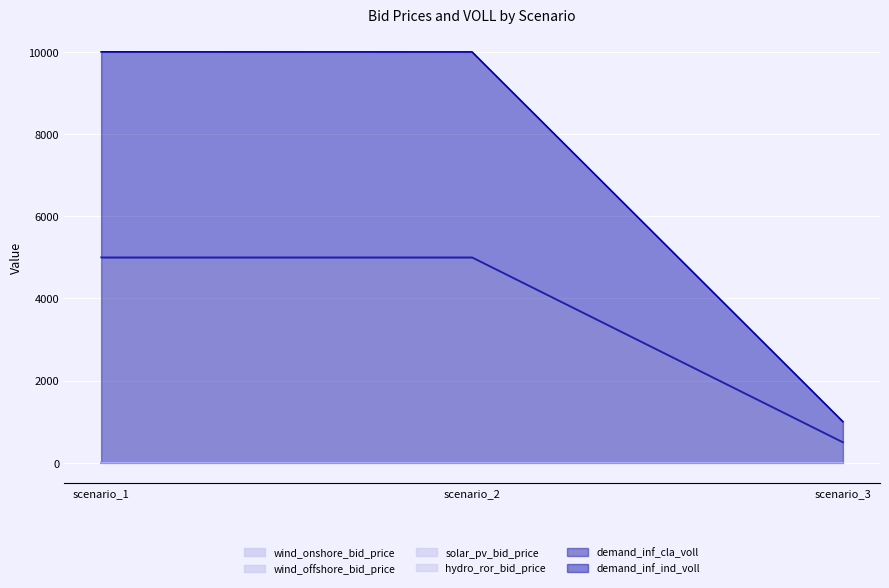

At which category is the sum across all series the highest?

scenario_1